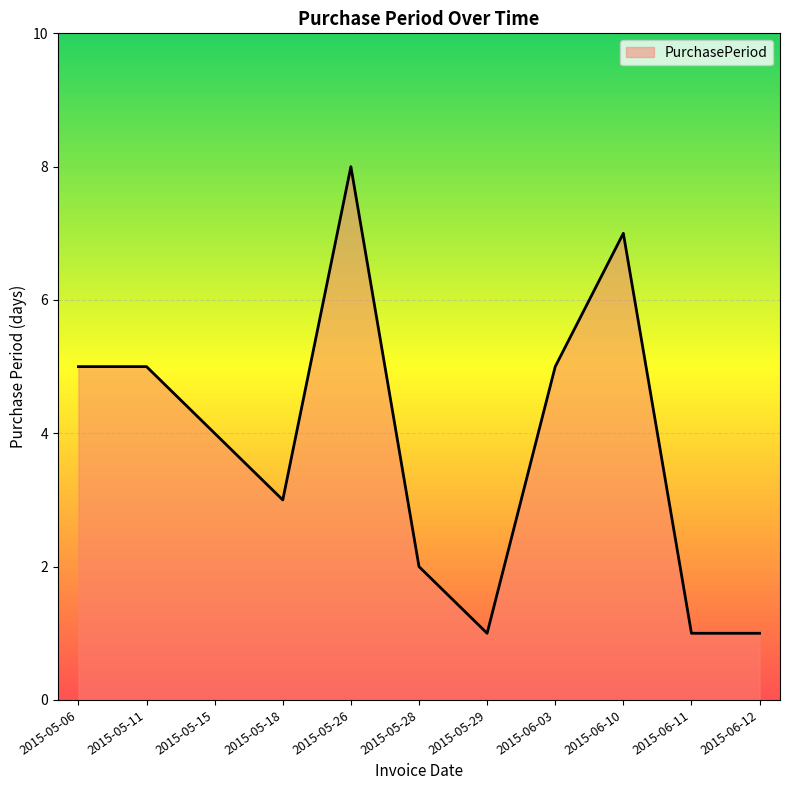

Which has a higher value, 2015-06-03 or 2015-06-10?

2015-06-10